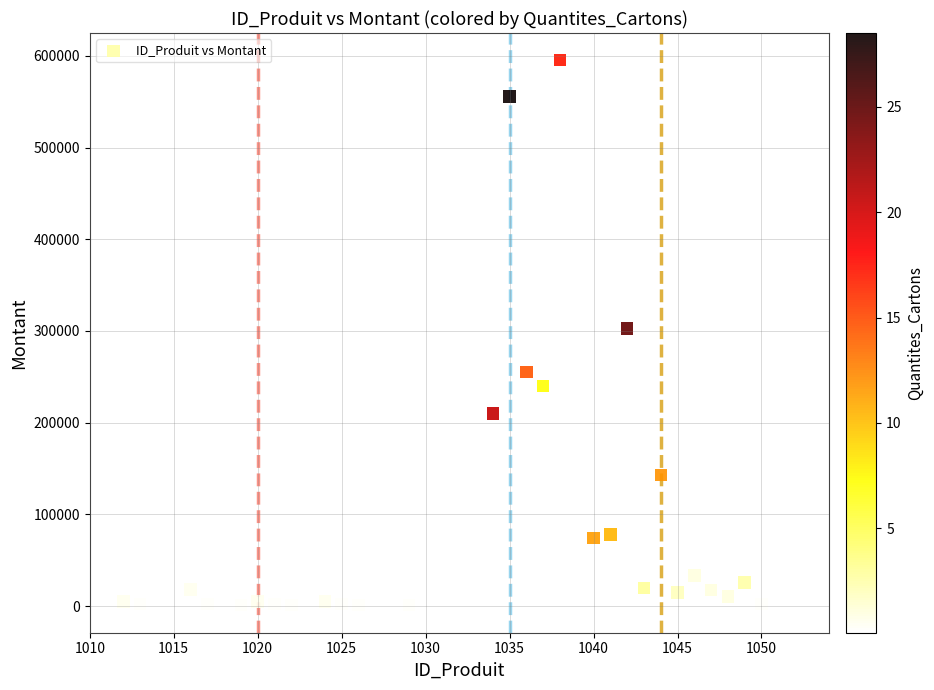

What is the range of Y values (max minus min)?

594475.0